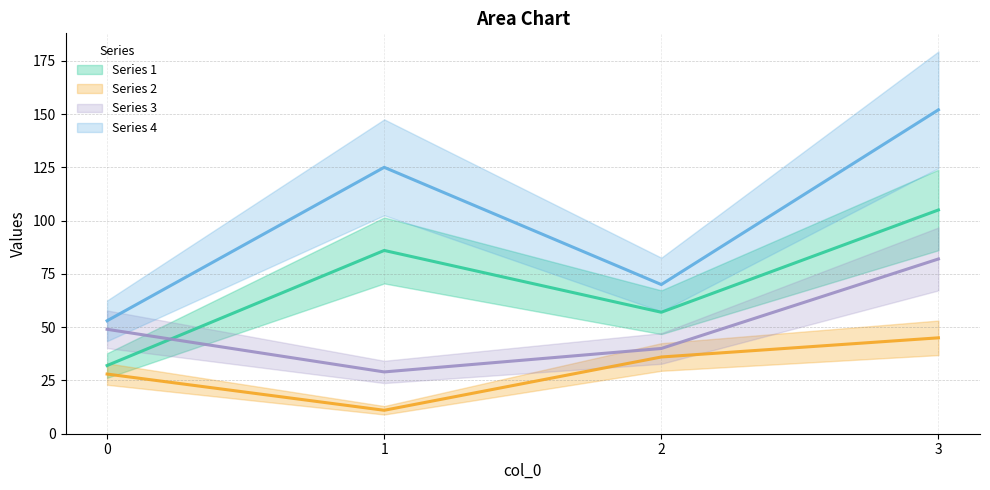

What is the difference between the highest and lowest values at 1?

114